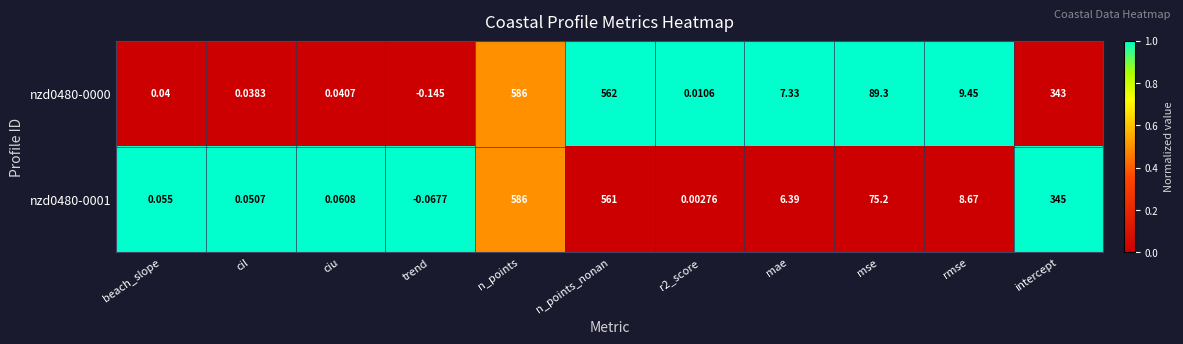

At which category is the sum across all series the highest?

n_points